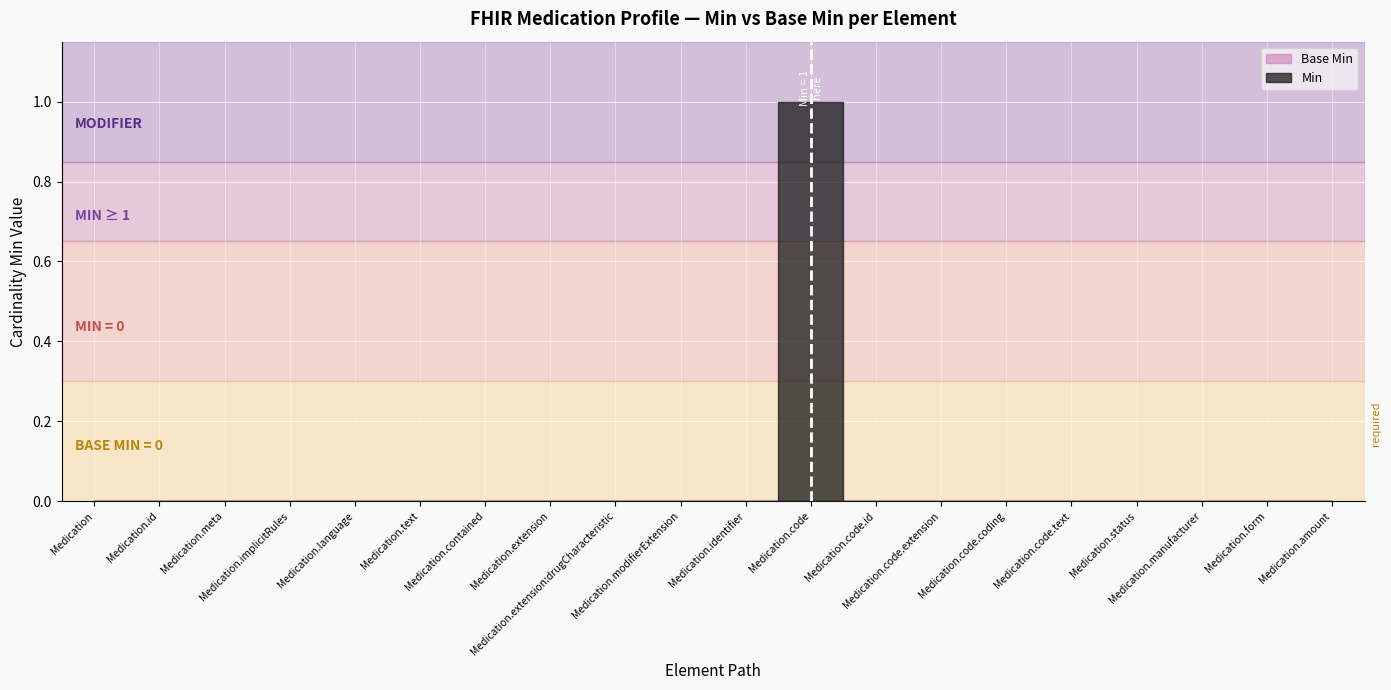

What is the label of the 18th point from the right?

Medication.meta